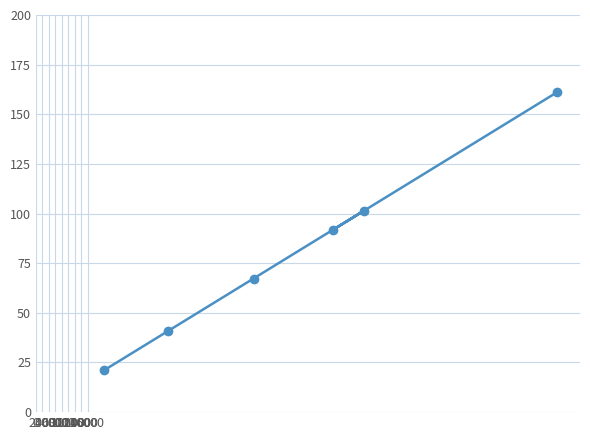

What is the difference between the second highest and minimum values?

80.3